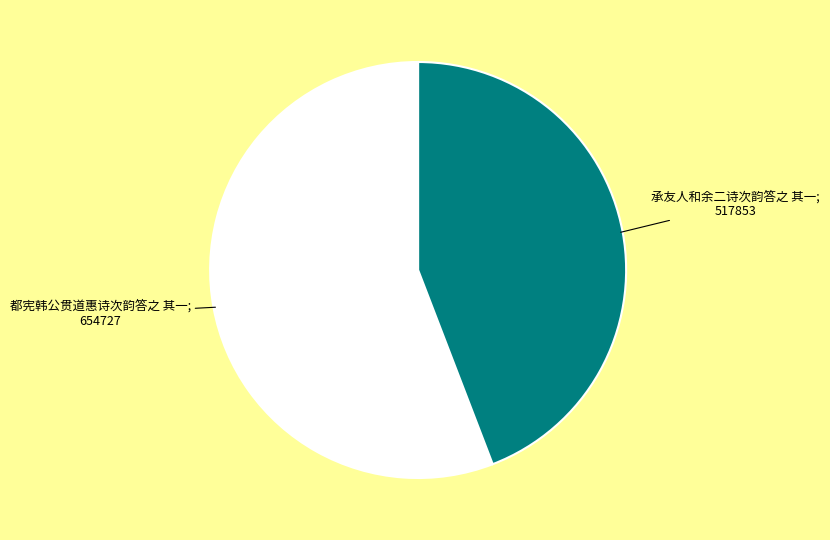

Does any single category account for the majority?

Yes